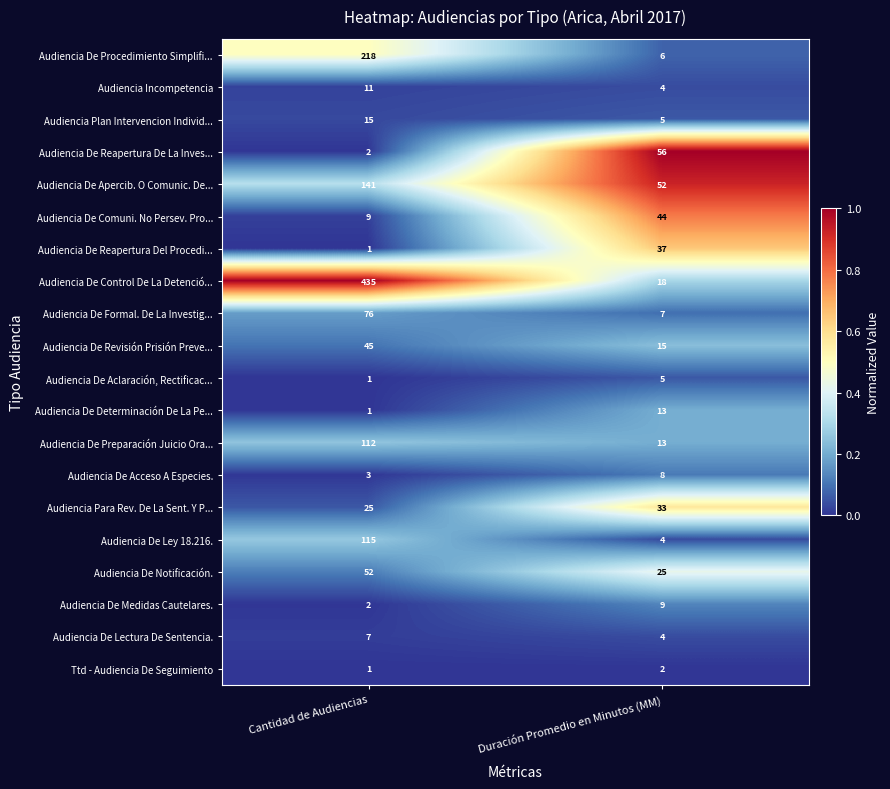

What is the average value of the Audiencia De Revisión Prisión Preve... series?

30